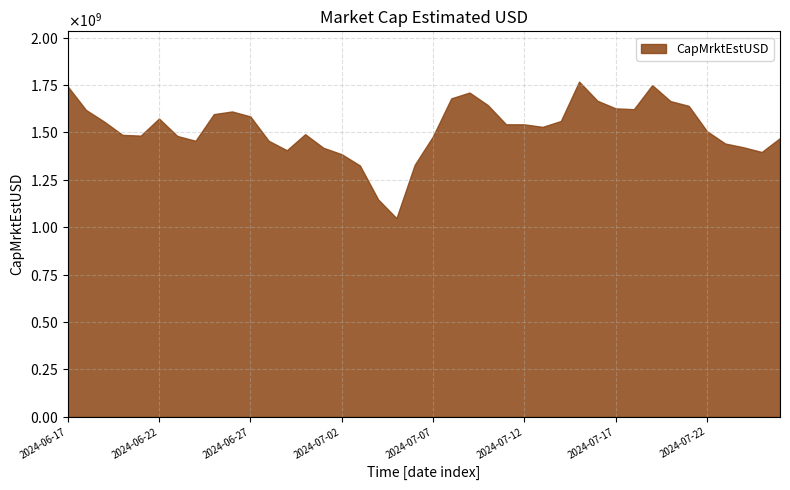

Reading right to left, transcribe all the data shown in this chart.

2024-07-26=1469888953.6	2024-07-25=1396225430.4	2024-07-24=1421108012.7	2024-07-23=1440899739.5	2024-07-22=1505918635.3	2024-07-21=1639688774.2	2024-07-20=1664705889.0	2024-07-19=1748859631.2	2024-07-18=1622059995.5	2024-07-17=1626357091.0	2024-07-16=1666706702.0	2024-07-15=1767488290.8	2024-07-14=1559767667.3	2024-07-13=1528768415.4	2024-07-12=1542099644.1	2024-07-11=1542425614.5	2024-07-10=1643838965.3	2024-07-09=1709797645.5	2024-07-08=1679128009.0	2024-07-07=1479035059.7	2024-07-06=1328910785.3	2024-07-05=1047557467.5	2024-07-04=1145818240.6	2024-07-03=1325138814.5	2024-07-02=1384532887.4	2024-07-01=1418436521.5	2024-06-30=1490218008.3	2024-06-29=1405550190.9	2024-06-28=1455566862.7	2024-06-27=1583920550.1	2024-06-26=1610084746.6	2024-06-25=1595892753.2	2024-06-24=1455387593.7	2024-06-23=1480855534.7	2024-06-22=1572909747.4	2024-06-21=1482657942.5	2024-06-20=1486522859.6	2024-06-19=1556372337.7	2024-06-18=1618198552.9	2024-06-17=1742638667.0